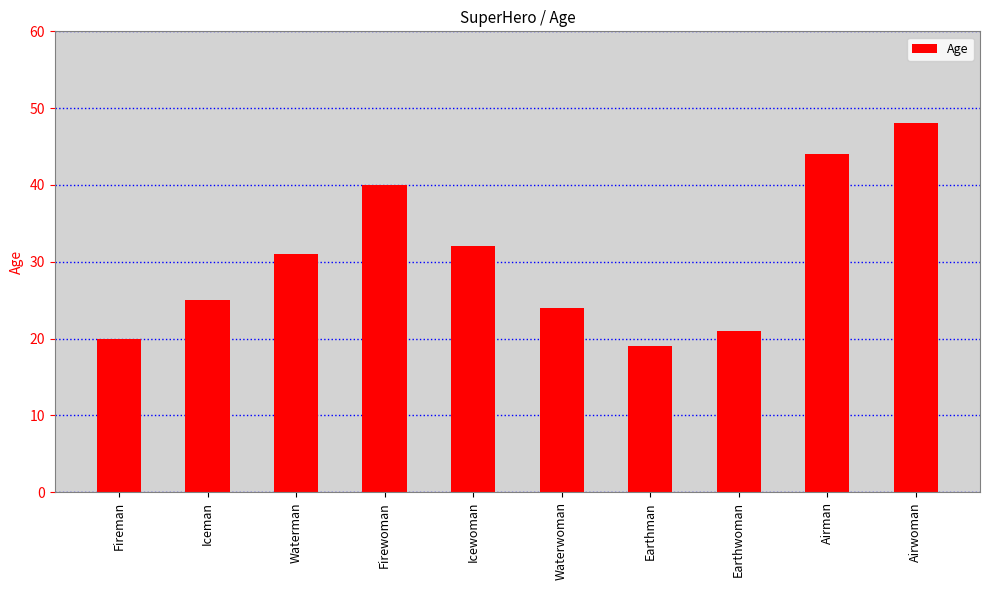

Reading left to right, what are all the values shown in this chart?

Fireman=20	Iceman=25	Waterman=31	Firewoman=40	Icewoman=32	Waterwoman=24	Earthman=19	Earthwoman=21	Airman=44	Airwoman=48